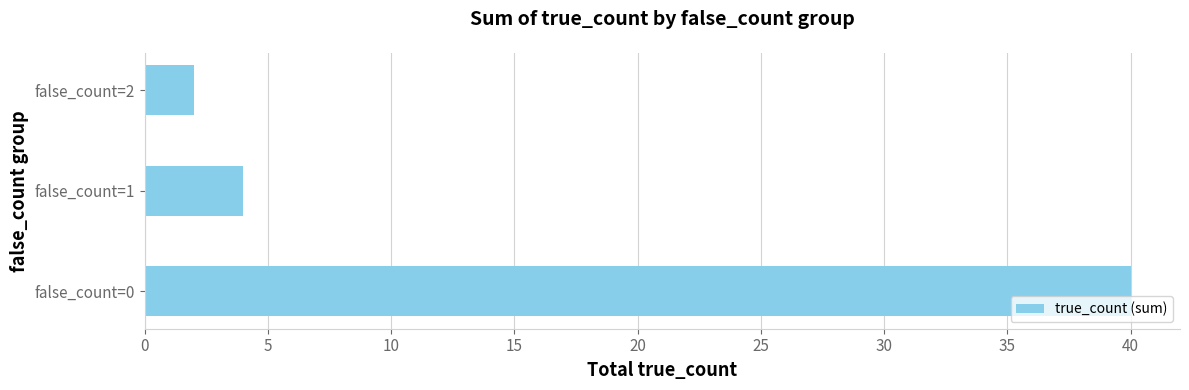

What is the change in value from false_count=0 to false_count=2?

-38